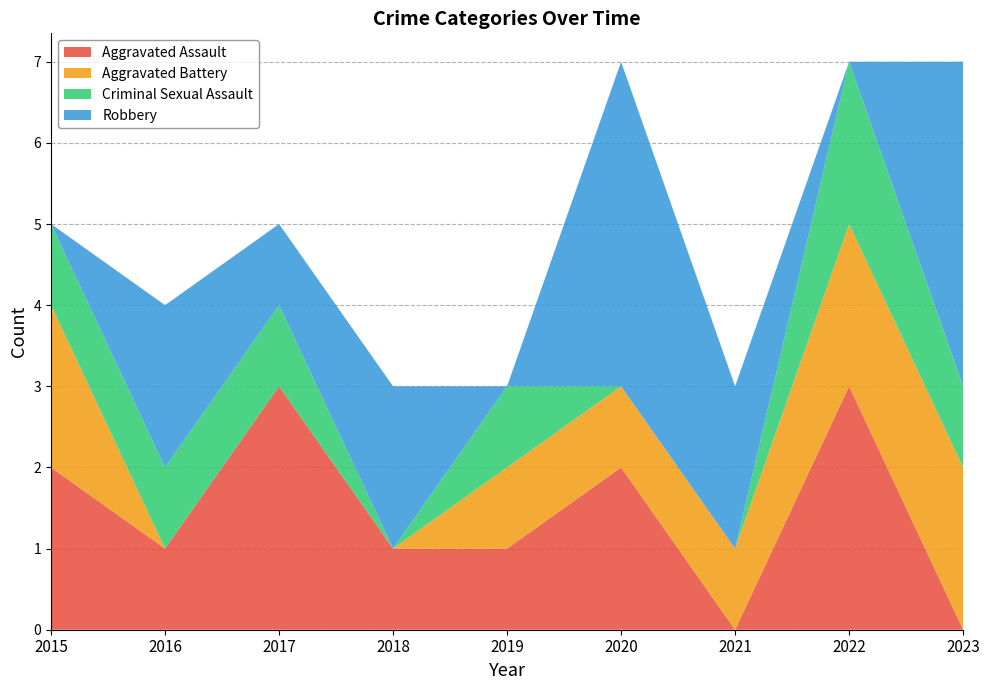

Reading right to left, extract all data points from this chart.

Aggravated Assault: 0	3	0	2	1	1	3	1	2
Aggravated Battery: 2	2	1	1	1	0	0	0	2
Criminal Sexual Assault: 1	2	0	0	1	0	1	1	1
Robbery: 4	0	2	4	0	2	1	2	0